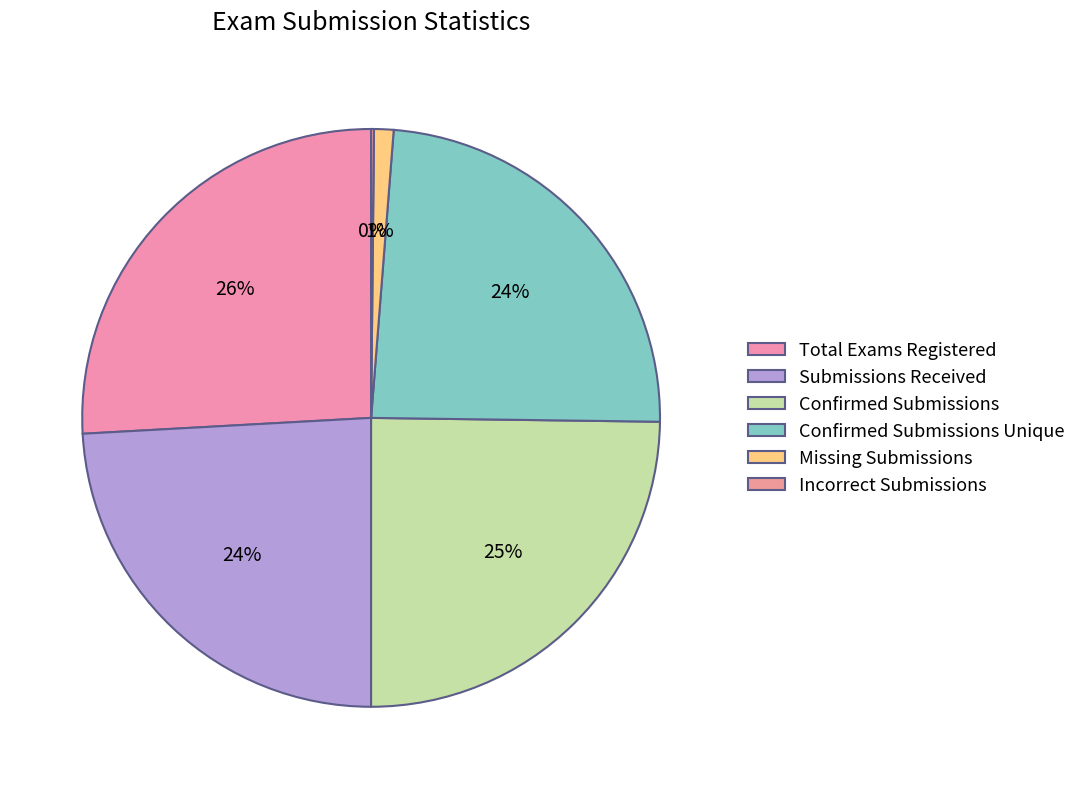

Rank the categories by value from lowest to highest.

Incorrect Submissions, Missing Submissions, Confirmed Submissions Unique, Submissions Received, Confirmed Submissions, Total Exams Registered